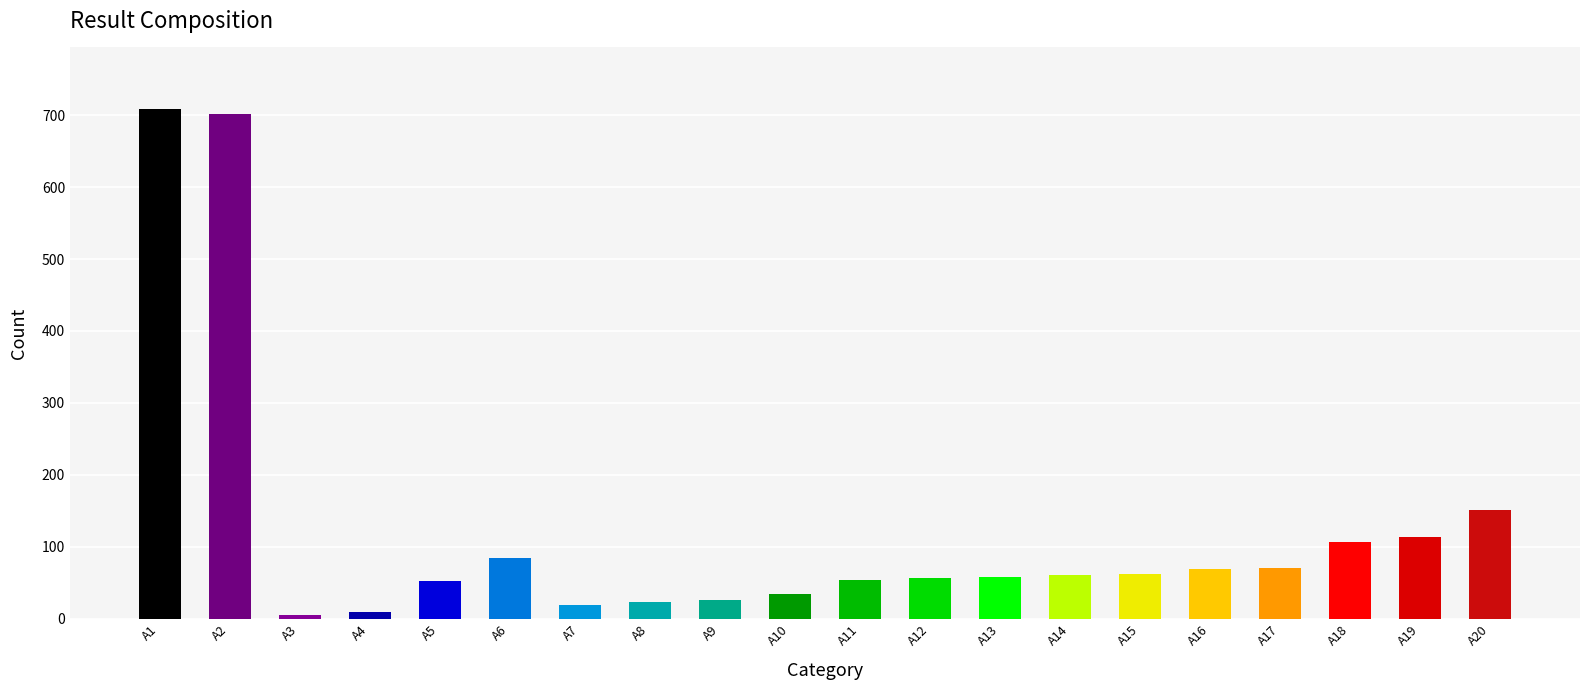

Is it true that the value at A16 is 108.4?

False